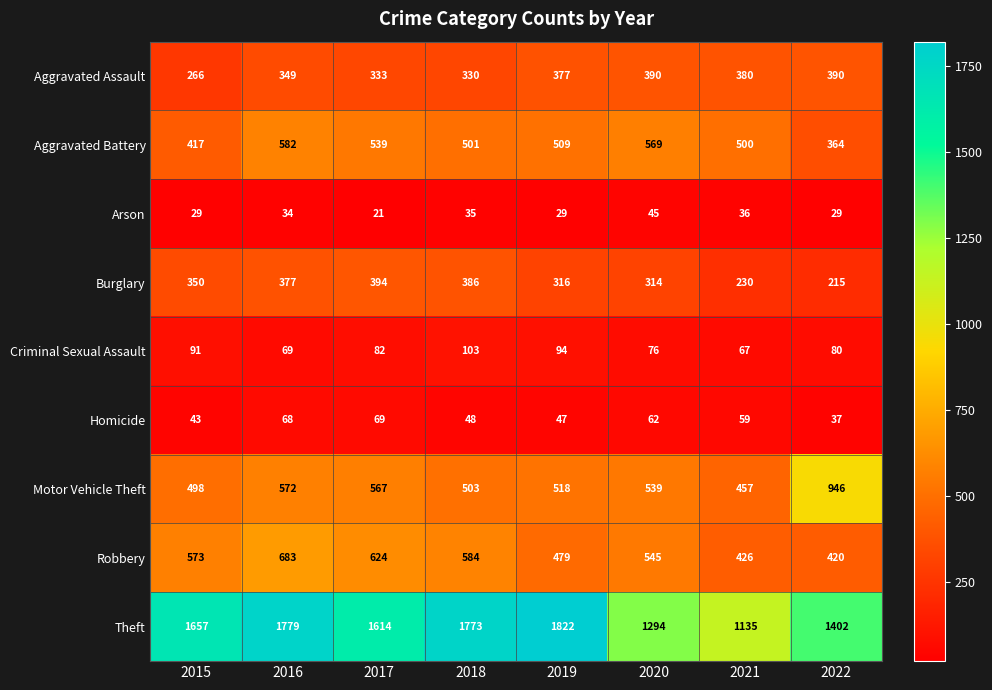

What is the total value across all series at 2015?

3924